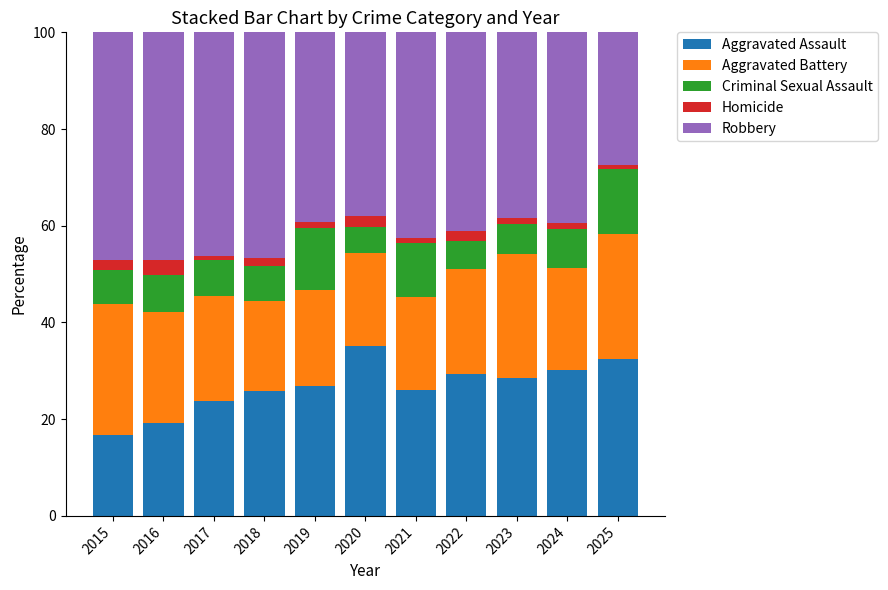

What is the sum of all Aggravated Assault values?

293.9